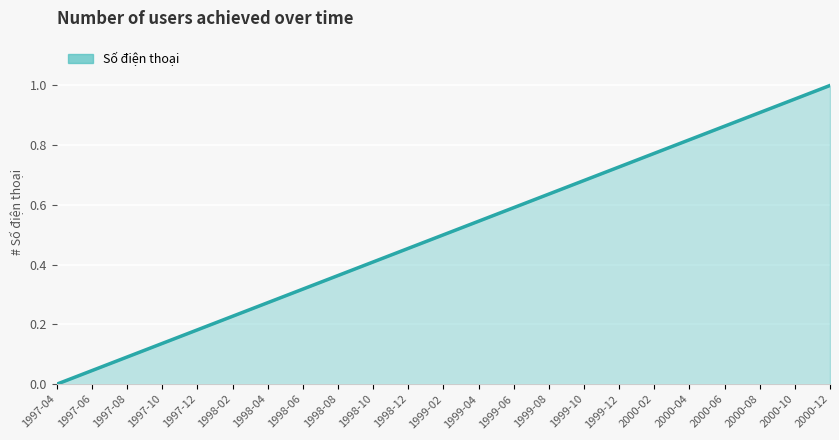

True or false: there are more than 0 points higher than both neighbors.

False